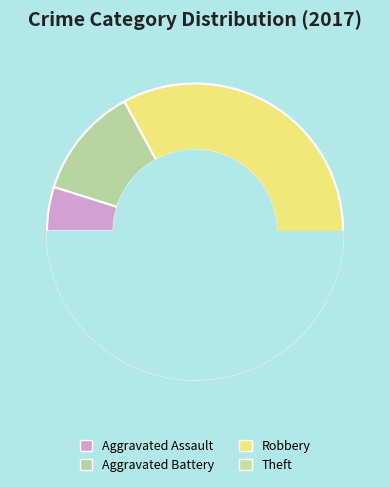

Count the number of slices in the pie.

4